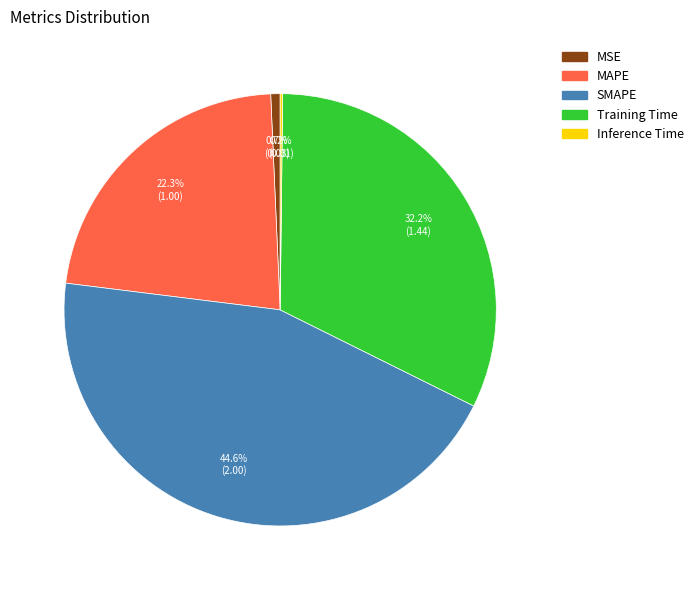

How much of the chart is everything except MSE?

99.3%